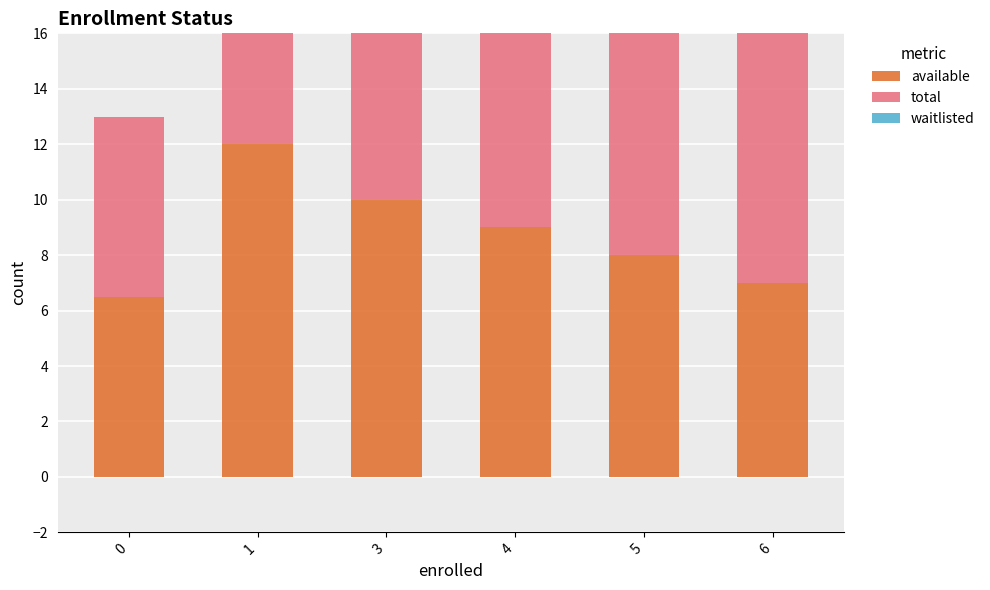

Is the value of available at 5 greater than the value of waitlisted at 5?

Yes